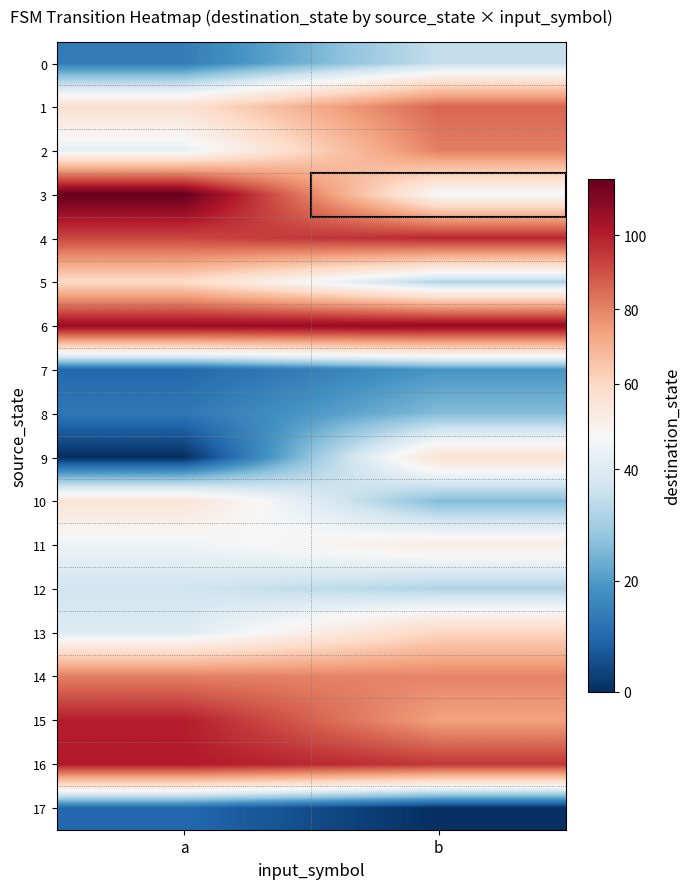

Which has a higher value, a or b?

b